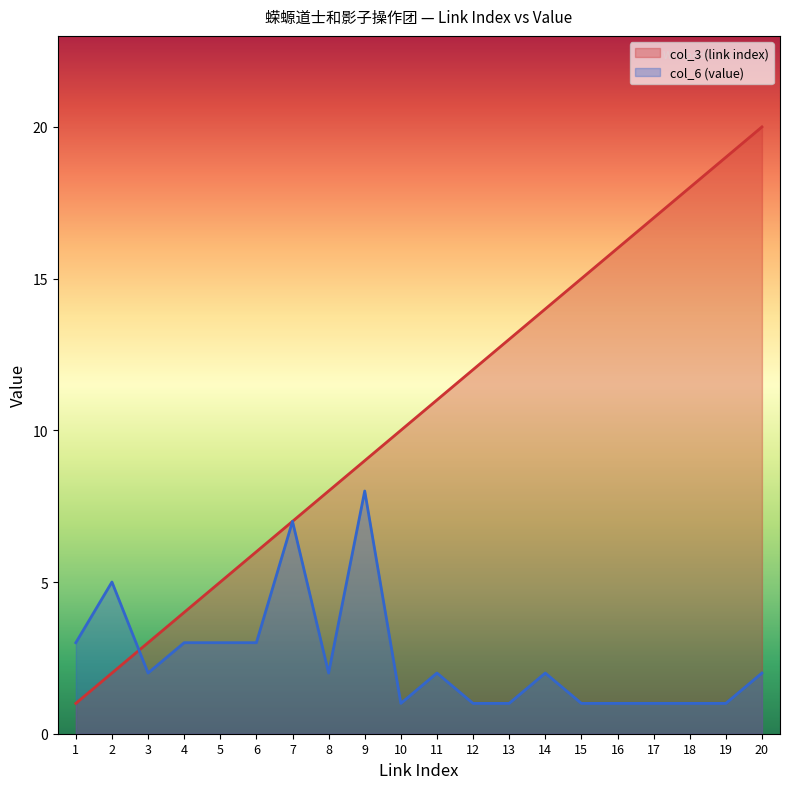

What are all the series names shown in the legend?

col_3 (link index), col_6 (value)